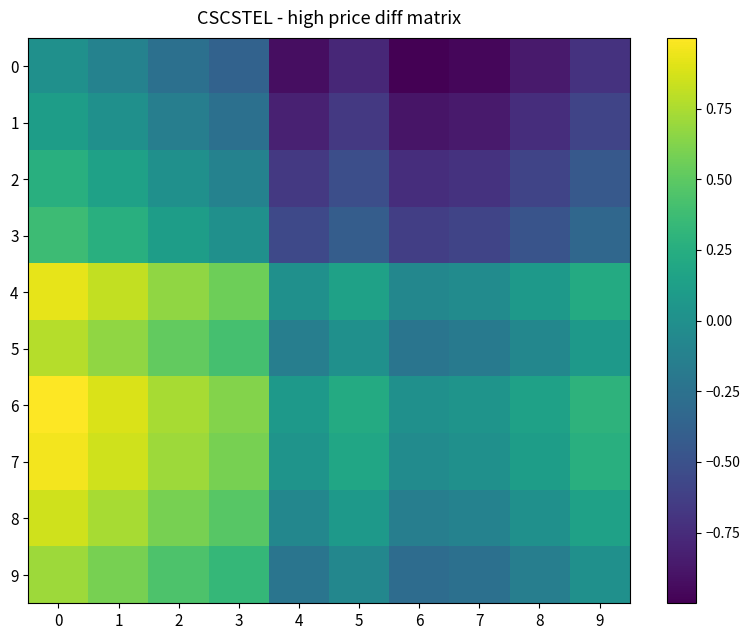

Reading left to right, list all the values displayed in this chart.

0: 0=0.0	1=-0.1	2=-0.3	3=-0.4	4=-0.9	5=-0.8	6=-1.0	7=-1.0	8=-0.9	9=-0.7
1: 0=0.1	1=0.0	2=-0.1	3=-0.3	4=-0.8	5=-0.7	6=-0.9	7=-0.9	8=-0.7	9=-0.6
2: 0=0.3	1=0.1	2=0.0	3=-0.1	4=-0.7	5=-0.5	6=-0.7	7=-0.7	8=-0.6	9=-0.4
3: 0=0.4	1=0.3	2=0.1	3=0.0	4=-0.6	5=-0.4	6=-0.6	7=-0.6	8=-0.5	9=-0.3
4: 0=0.9	1=0.8	2=0.7	3=0.6	4=0.0	5=0.1	6=-0.1	7=-0.0	8=0.1	9=0.2
5: 0=0.8	1=0.7	2=0.5	3=0.4	4=-0.1	5=0.0	6=-0.2	7=-0.2	8=-0.1	9=0.1
6: 0=1.0	1=0.9	2=0.7	3=0.6	4=0.1	5=0.2	6=0.0	7=0.0	8=0.1	9=0.3
7: 0=1.0	1=0.9	2=0.7	3=0.6	4=0.0	5=0.2	6=-0.0	7=0.0	8=0.1	9=0.3
8: 0=0.9	1=0.7	2=0.6	3=0.5	4=-0.1	5=0.1	6=-0.1	7=-0.1	8=0.0	9=0.1
9: 0=0.7	1=0.6	2=0.4	3=0.3	4=-0.2	5=-0.1	6=-0.3	7=-0.3	8=-0.1	9=0.0